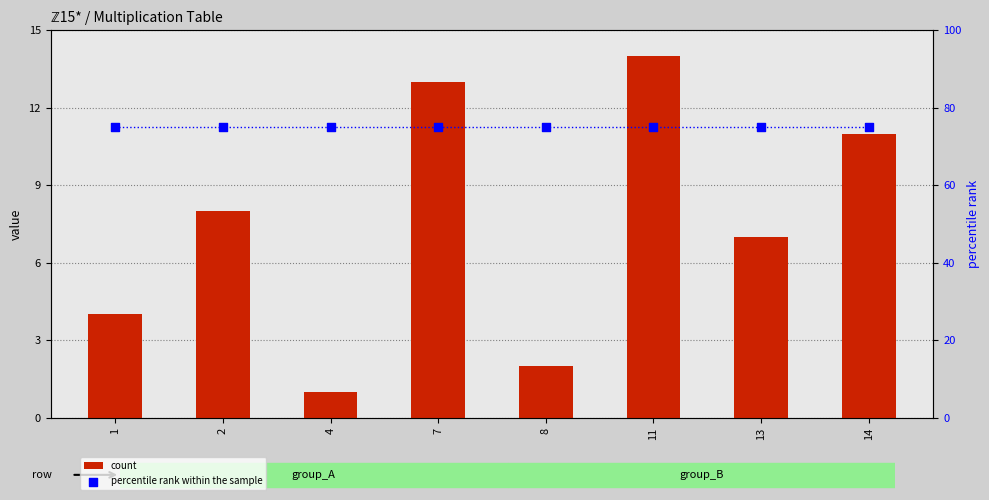

Is the value of count at 2 greater than the value of percentile rank within the sample at 1?

No